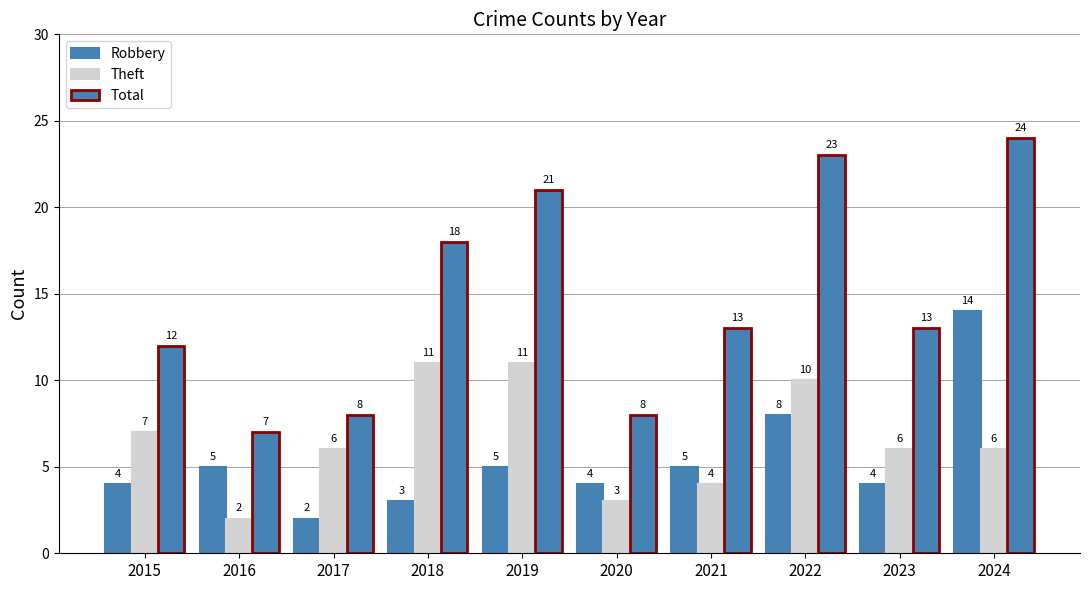

What is the total value across all series at 2022?

41